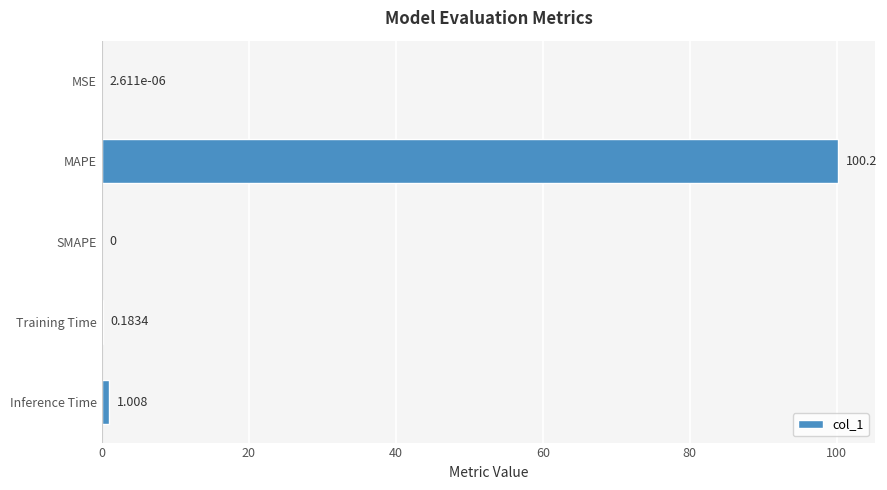

Which has a higher value, Inference Time or SMAPE?

Inference Time